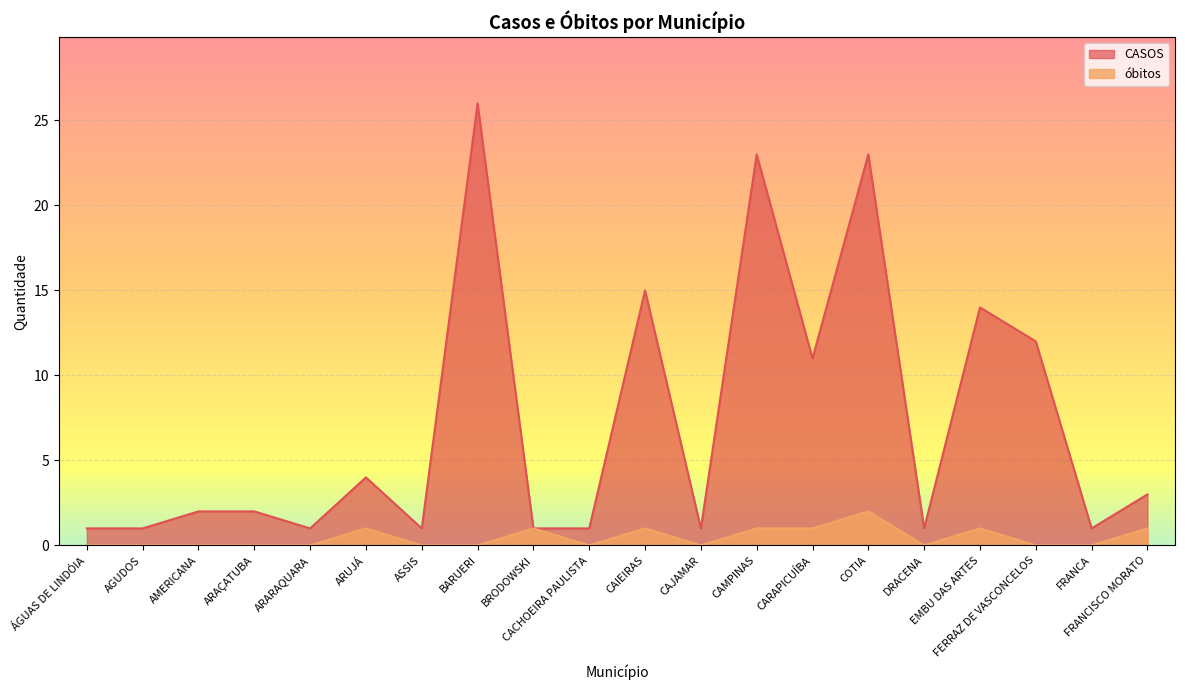

What is the difference between the highest and lowest values at ARARAQUARA?

1